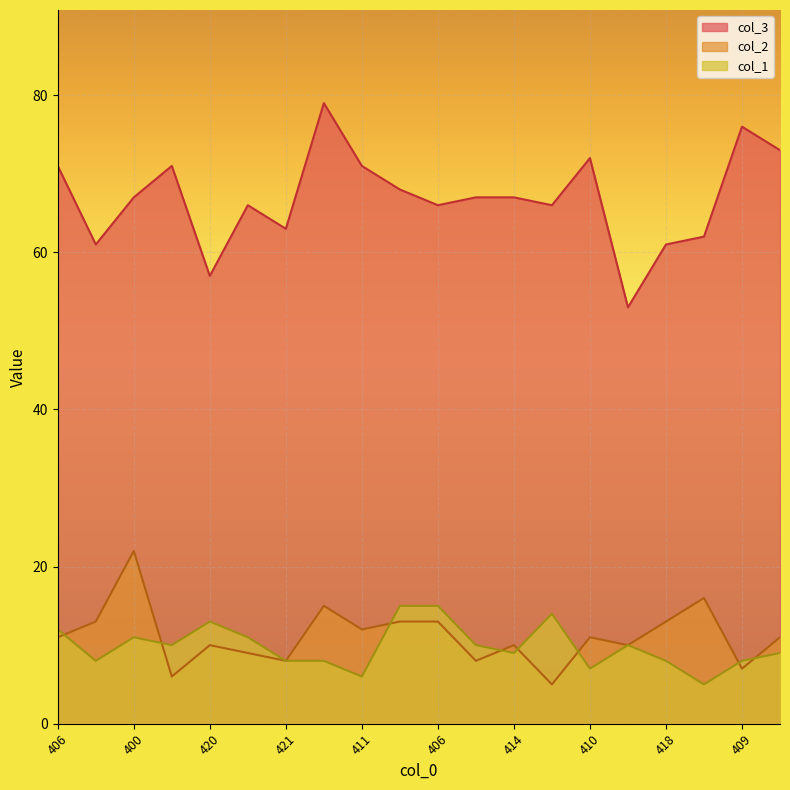

What is the smallest value displayed?

5